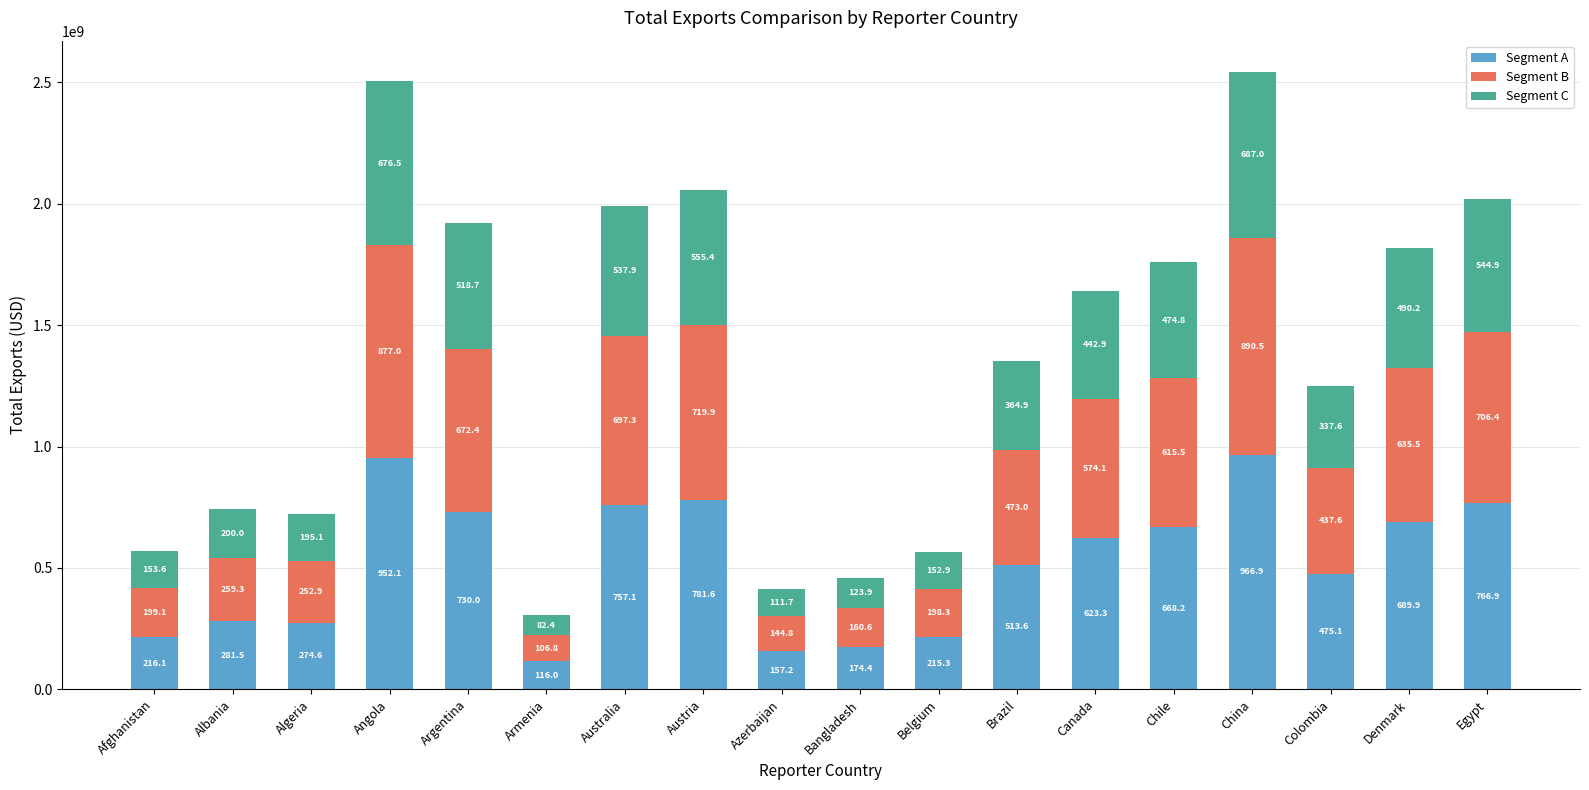

What are all the series names shown in the legend?

Segment A, Segment B, Segment C